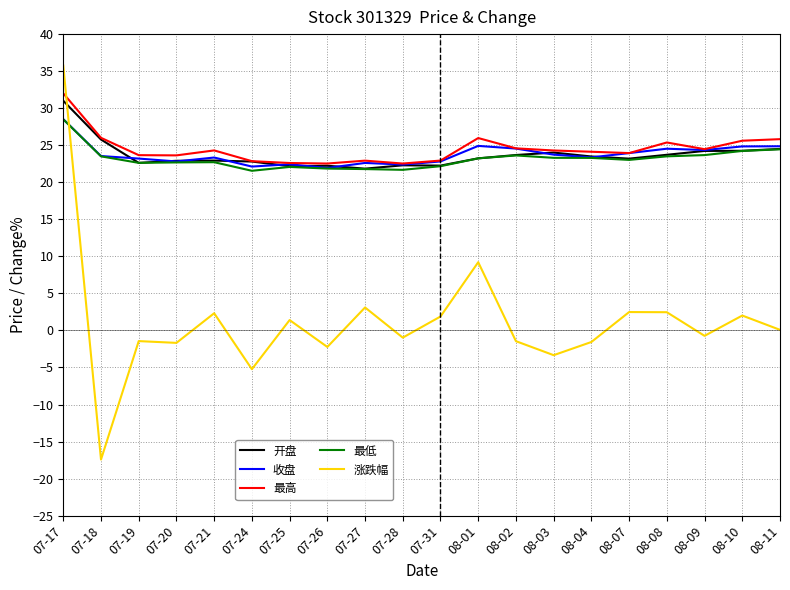

What is the difference between the highest and lowest values at 08-03?

27.6